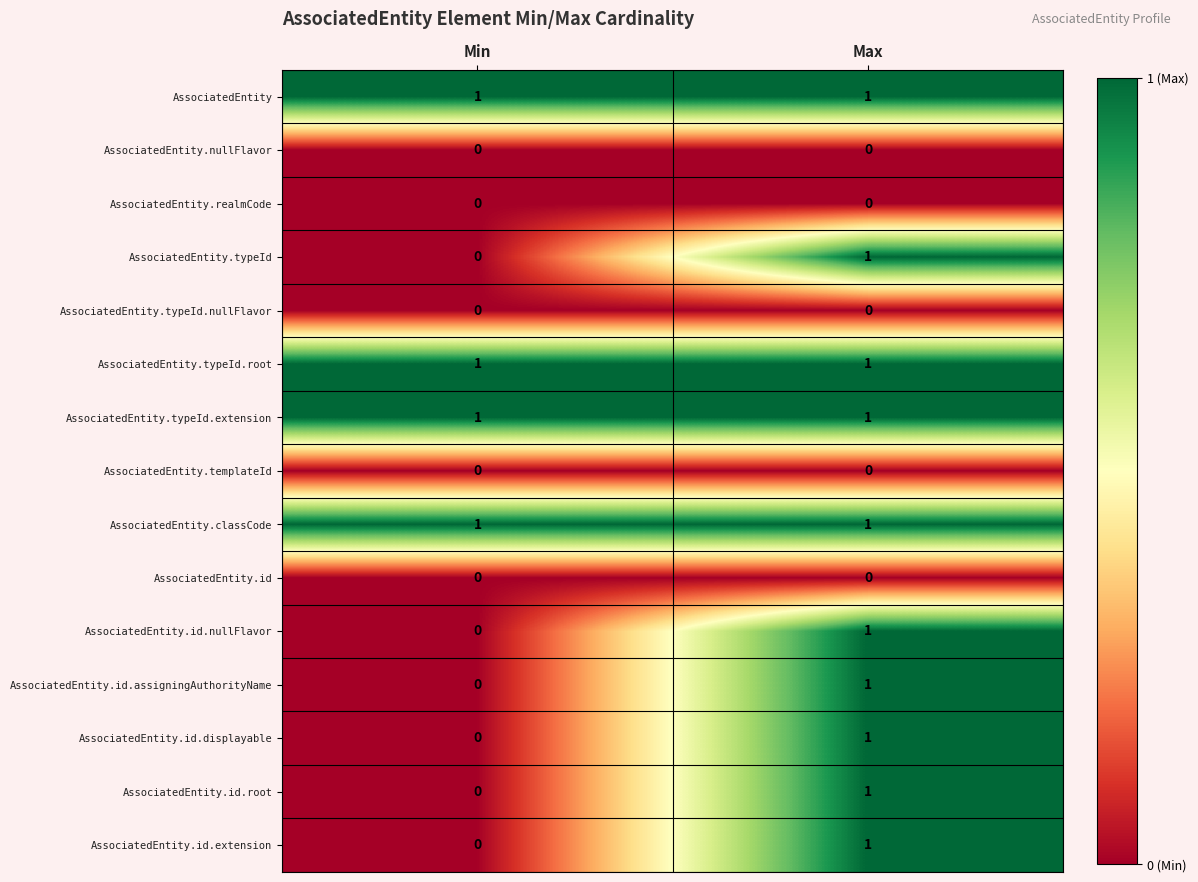

The value of AssociatedEntity.typeId.root at Max is 0. True or false?

False